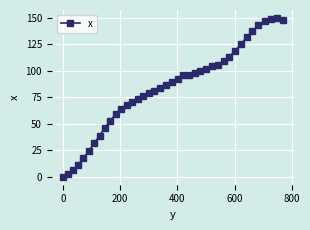

What is the difference between the maximum and second lowest values?

146.9